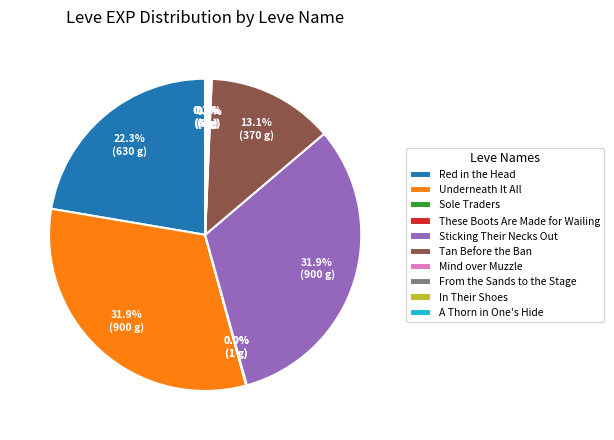

Is there a majority slice in this chart?

No